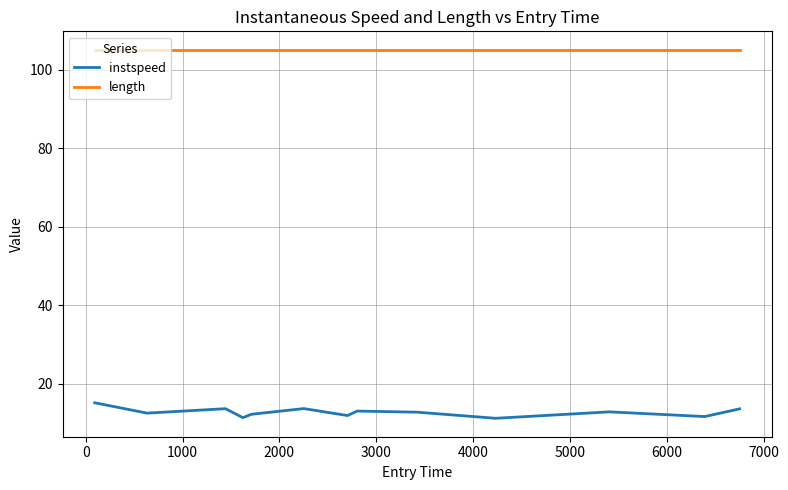

True or false: instspeed and length intersect in this chart.

False